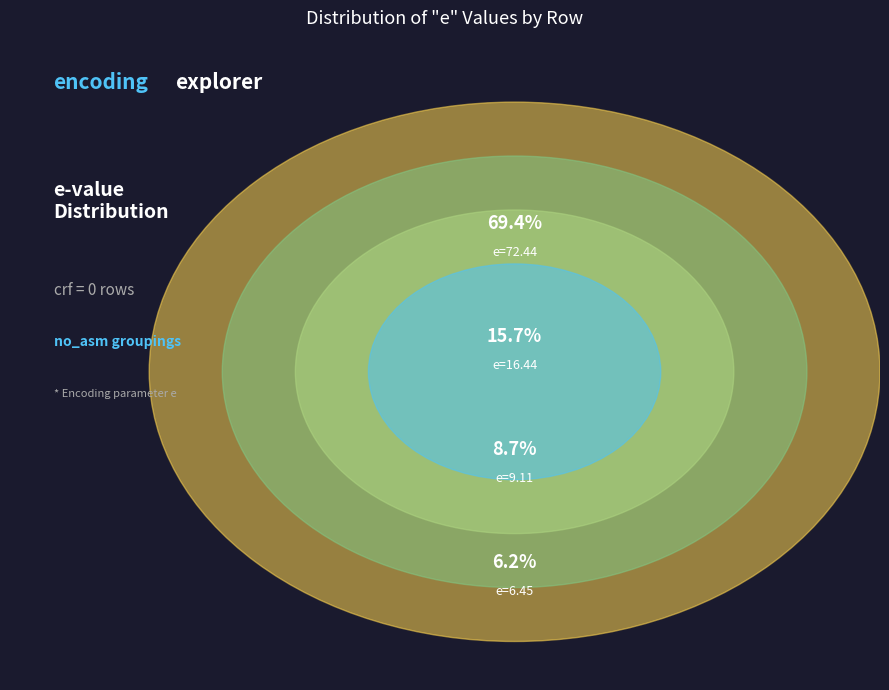

To the nearest percent, what portion does crf=1 (no_asm=1) represent?

9%